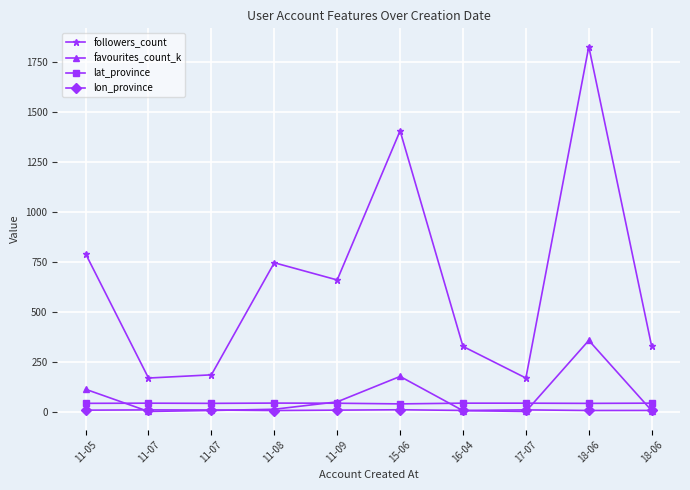

What is the greatest value displayed?

1827.0